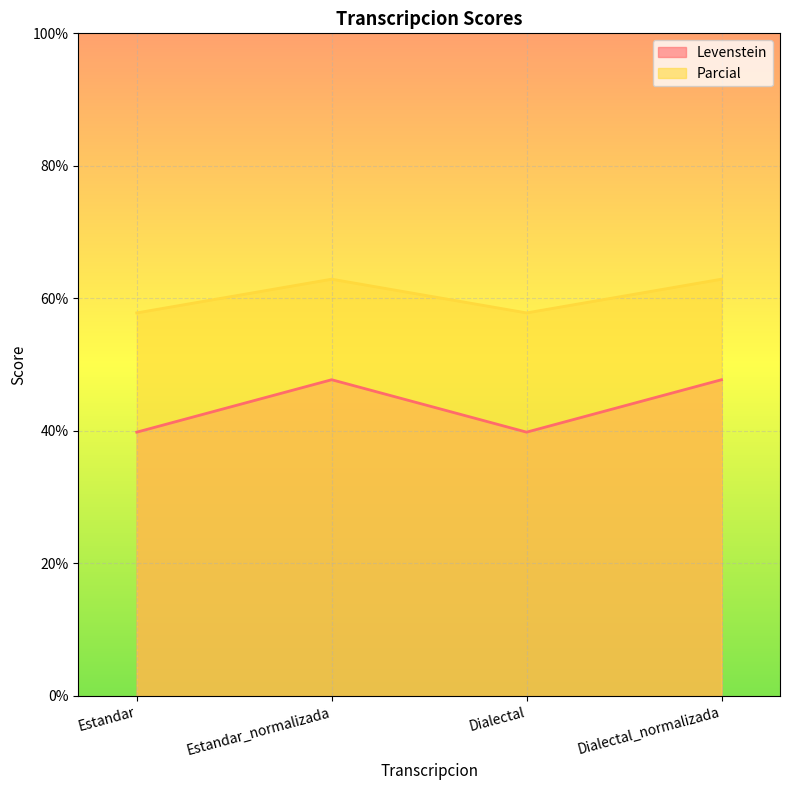

Which category has the lowest value in the Parcial series?

Estandar